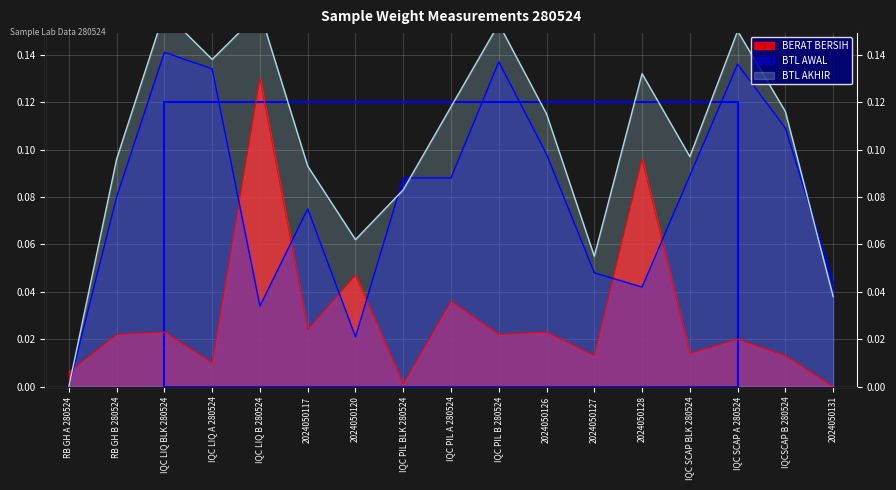

Rank the series by their average value, from lowest to highest.

BERAT BERSIH, BTL AWAL, BTL AKHIR